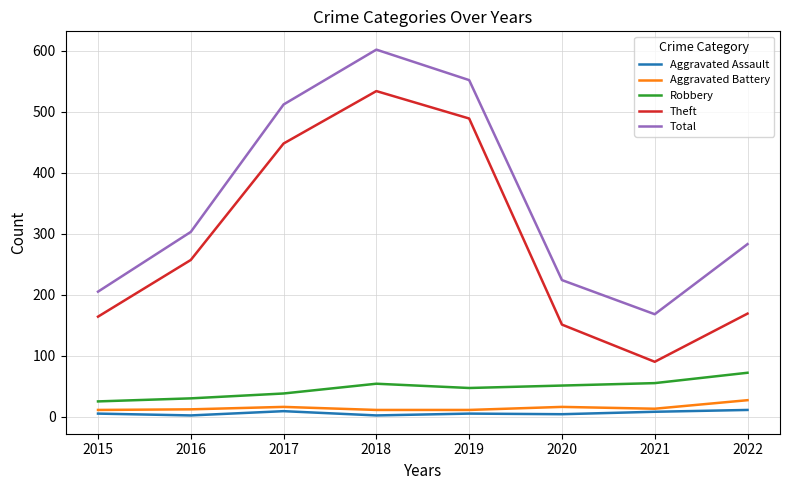

Which category has the highest value in the Total series?

2018